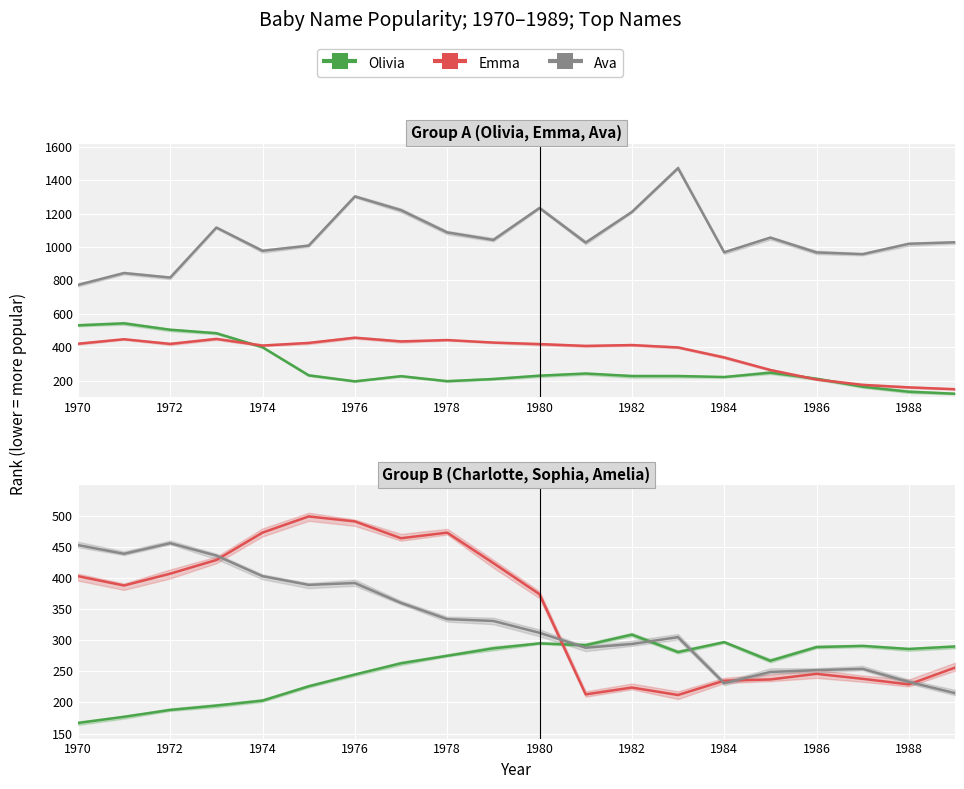

How many interior local peaks does the Amelia series have?

4